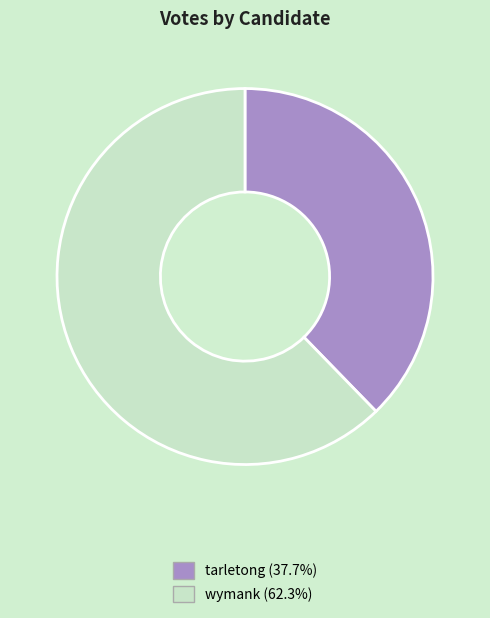

Does wymank account for over 50% of the chart?

Yes